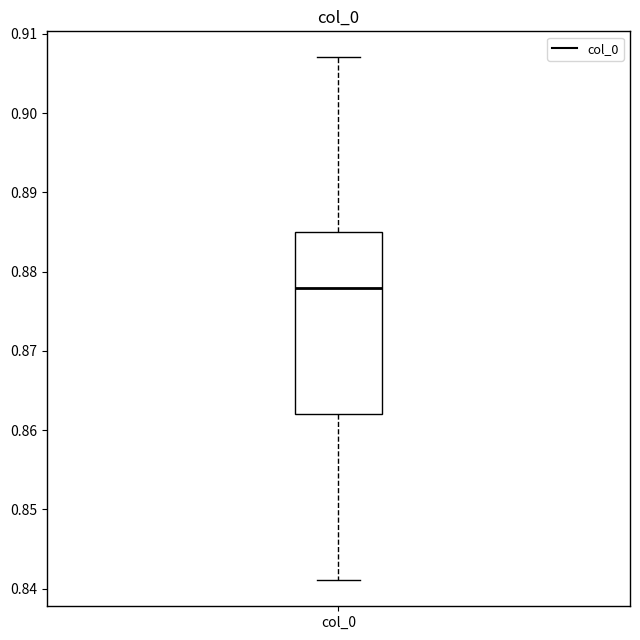

Where does the lower whisker of the box for col_0 end on the y-axis? The values are not printed on the chart, so give them approximately, as read against the axis.

0.841